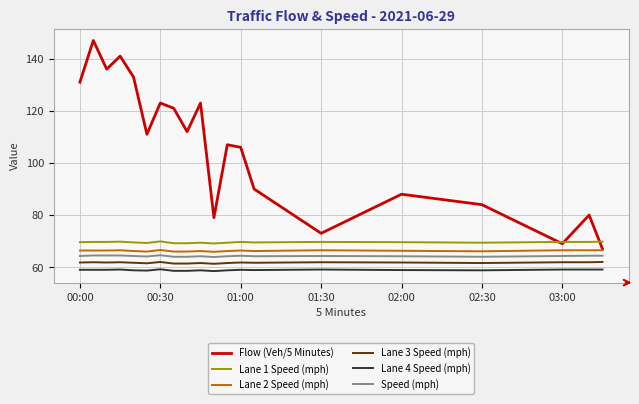

True or false: Lane 4 Speed (mph) and Flow (Veh/5 Minutes) intersect in this chart.

False